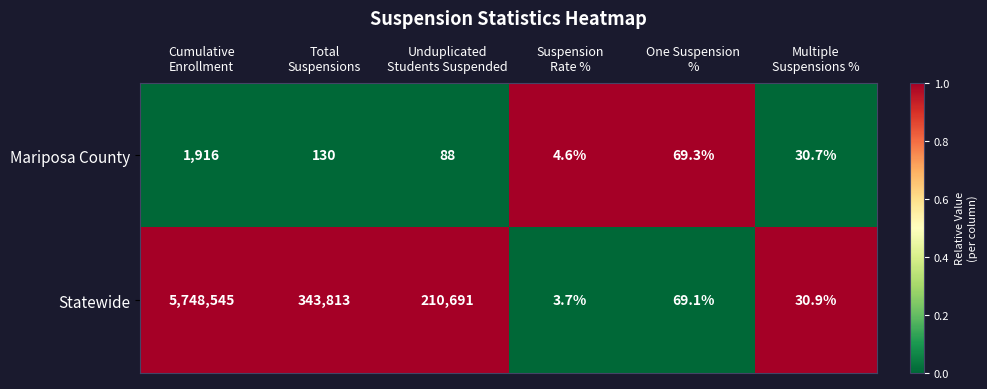

Which series has the largest total across all categories?

Statewide